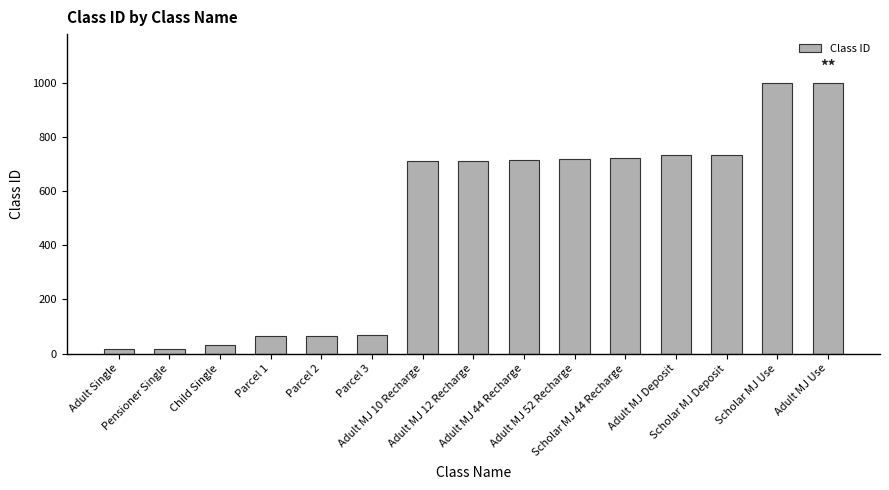

What is the change in value from Adult Single to Parcel 1?

+48